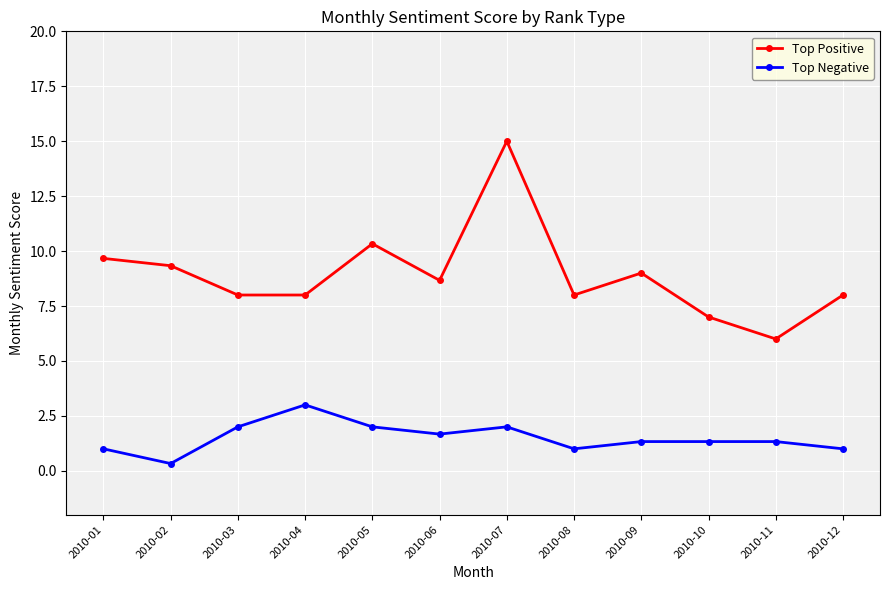

Rank the series by their average value, from highest to lowest.

Top Positive, Top Negative